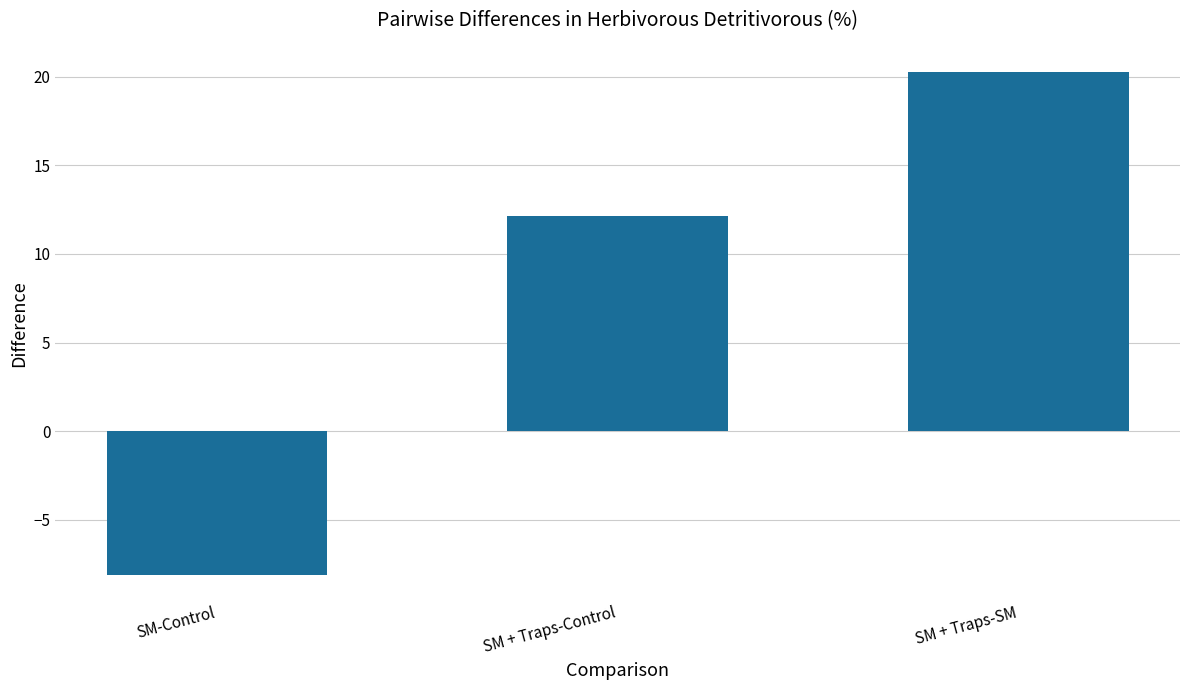

Rank the categories by value from lowest to highest.

SM-Control, SM + Traps-Control, SM + Traps-SM